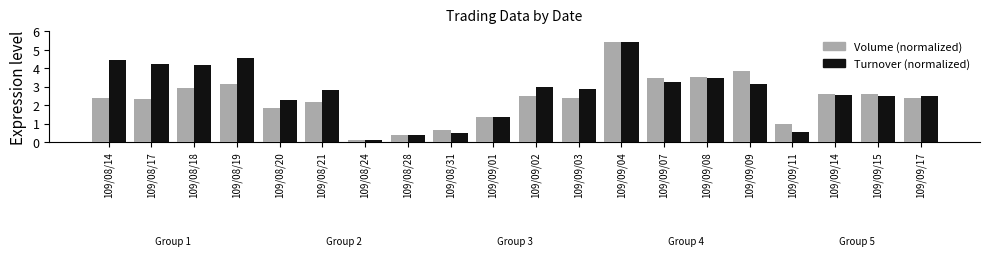

What is the spread (max minus min) of values at 109/08/31?

0.1